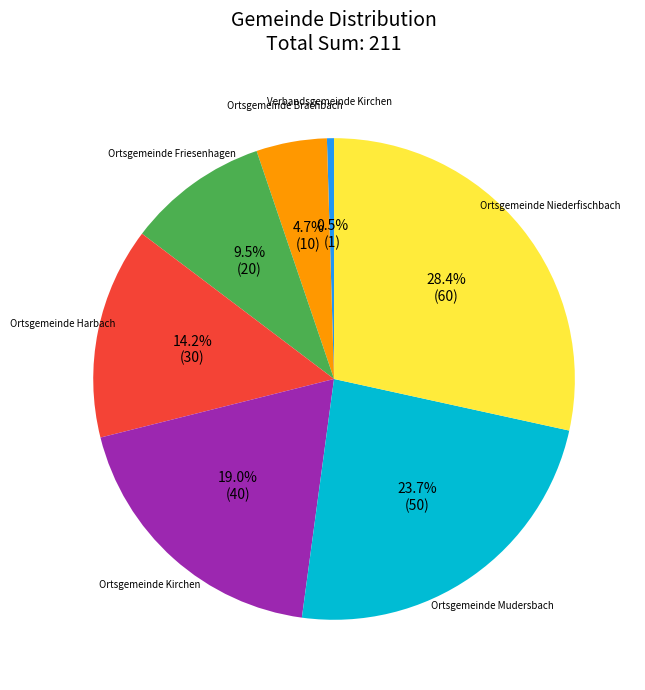

How many segments does this pie chart have?

7